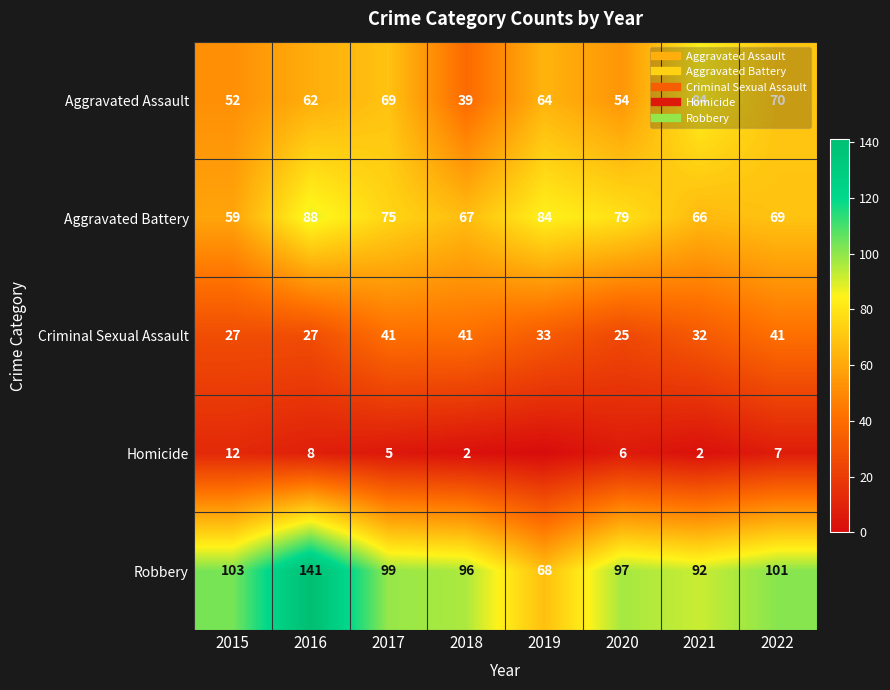

What is the maximum value for Homicide?

12